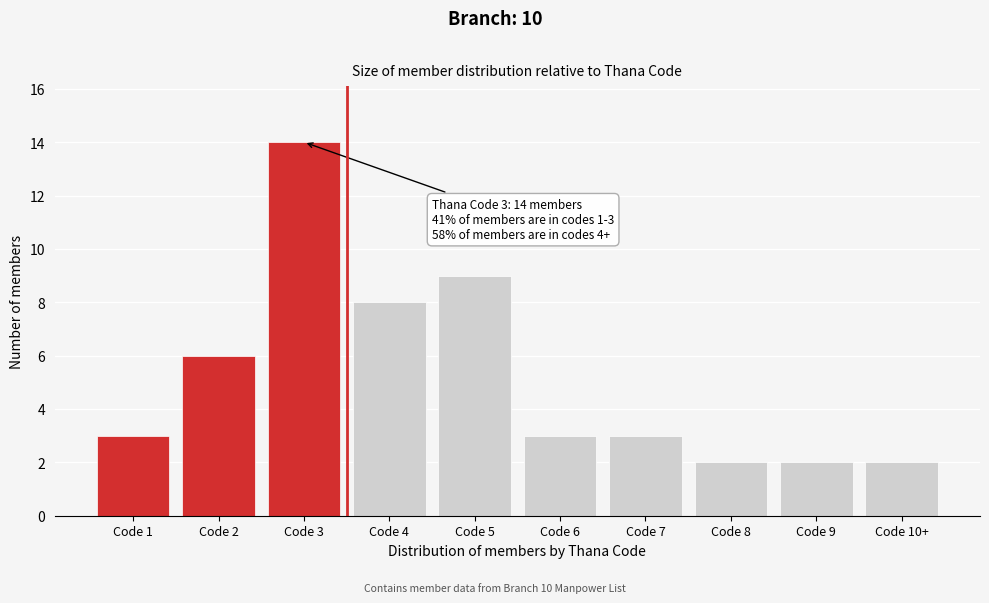

Reading left to right, extract all data points from this chart.

3	6	14	8	9	3	3	2	2	2